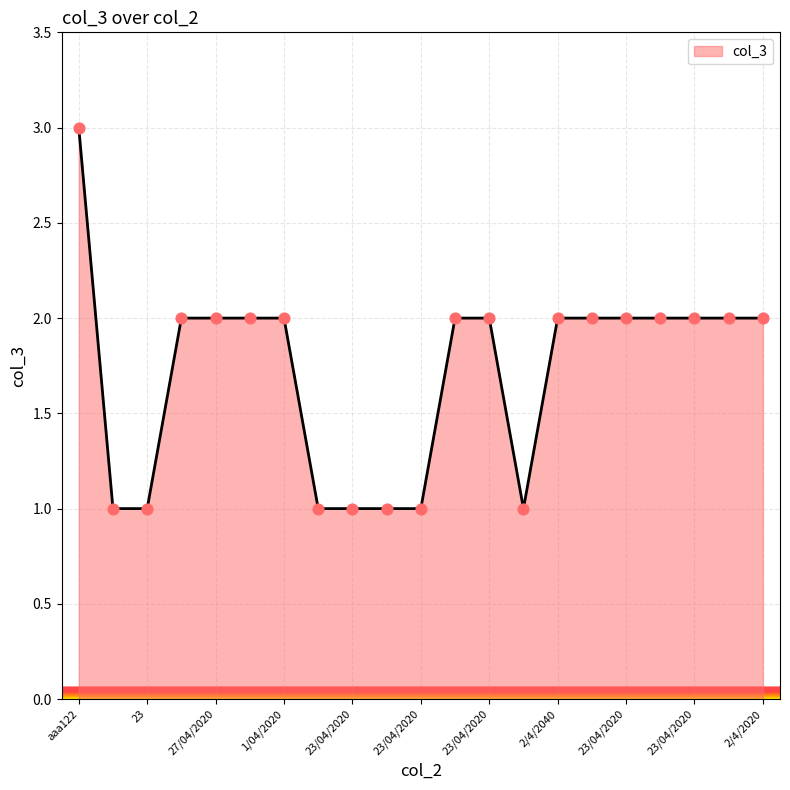

What is the greatest value displayed?

3